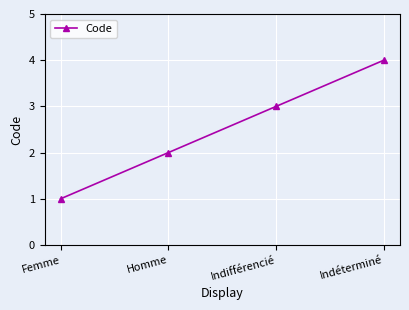

Reading left to right, transcribe all the data shown in this chart.

Femme=1	Homme=2	Indifférencié=3	Indéterminé=4